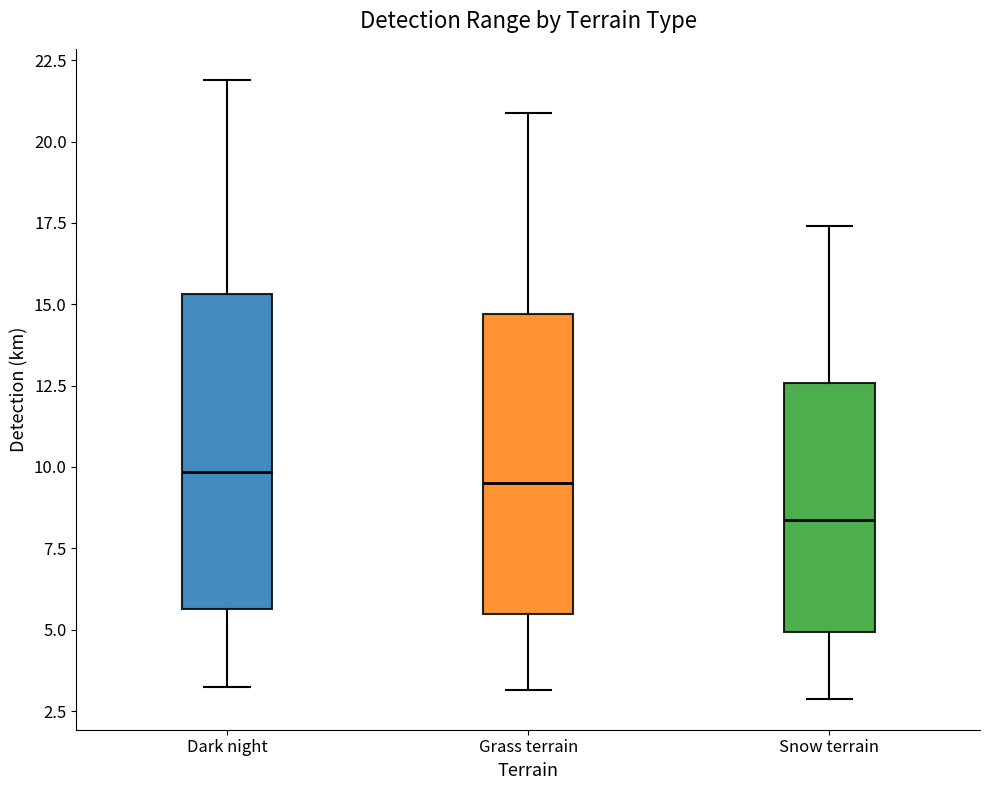

Which box's median line is the lowest?

Snow terrain